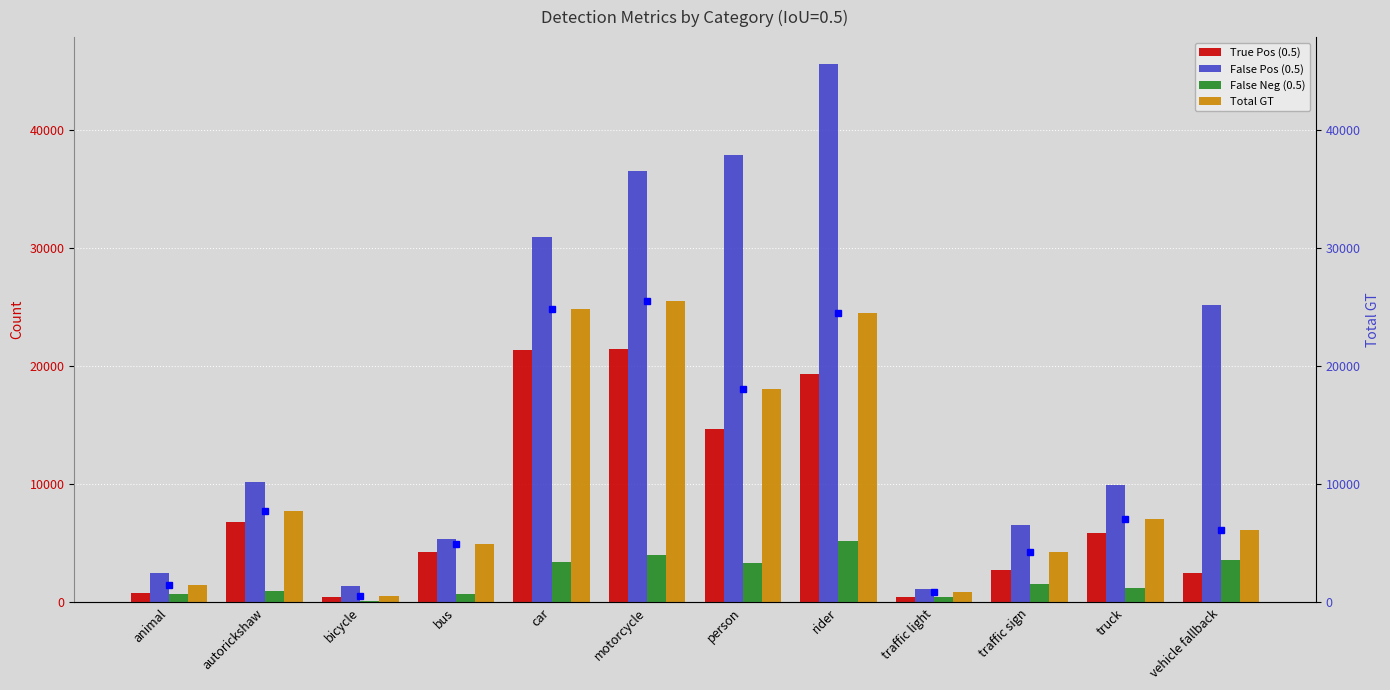

The False Pos (0.5) series shows 64894 at person. True or false?

False